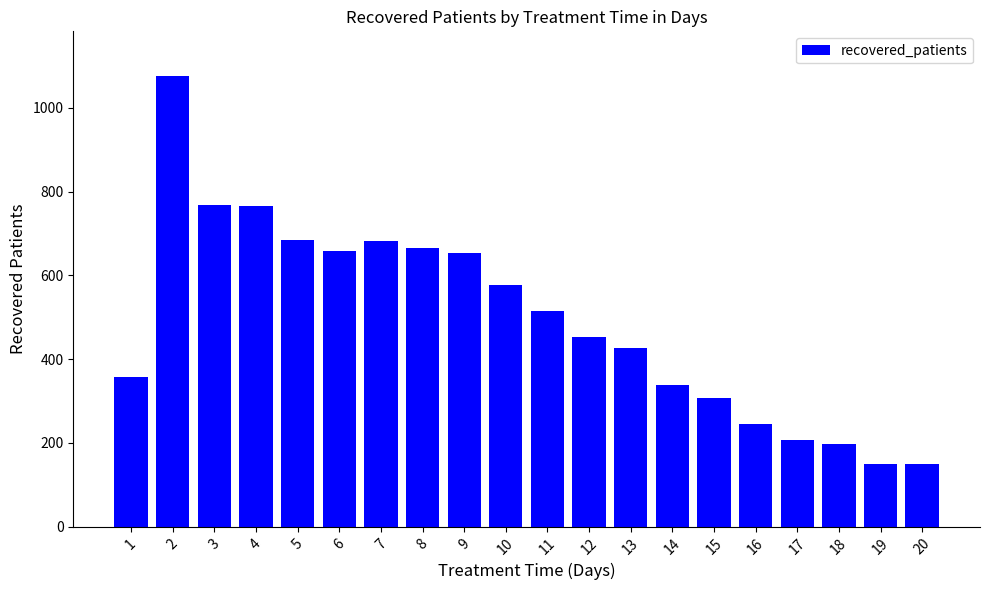

Is it true that the value at 6 is 658?

True